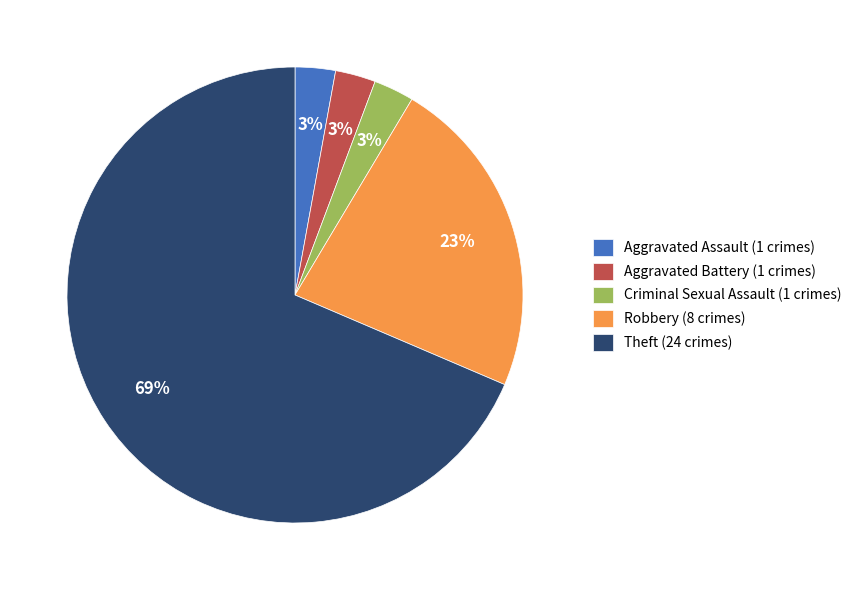

What is the ratio of the value at Aggravated Assault (1 crimes) to the value at Criminal Sexual Assault (1 crimes)?

1.0